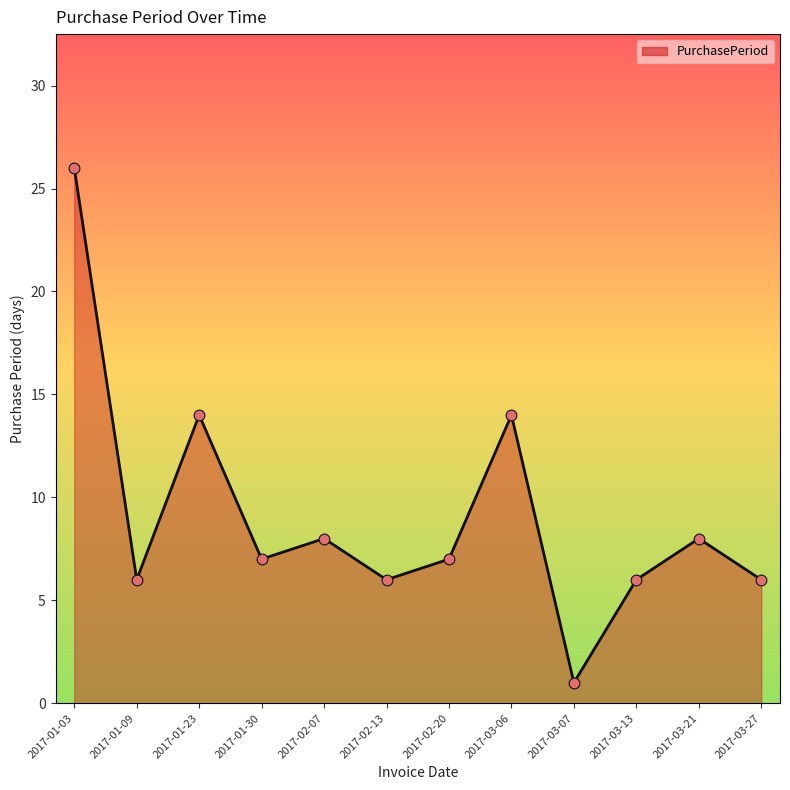

Between 2017-01-30 and 2017-01-09, which is larger?

2017-01-30